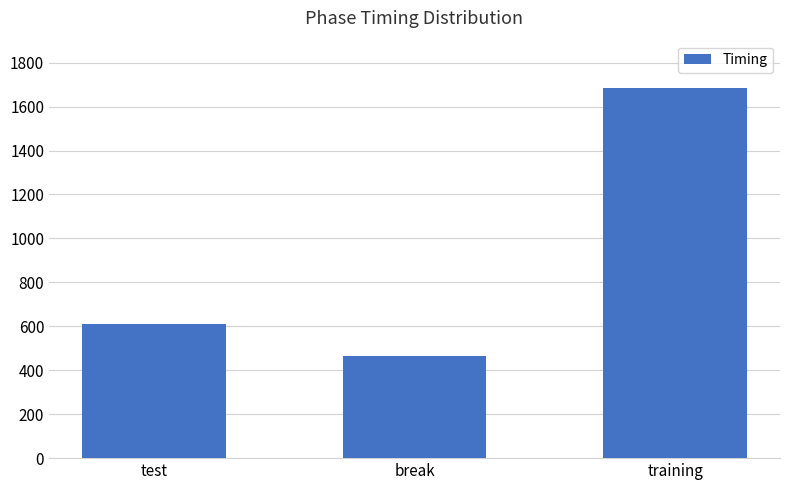

Reading right to left, transcribe all the data shown in this chart.

1686.7	464.9	611.7